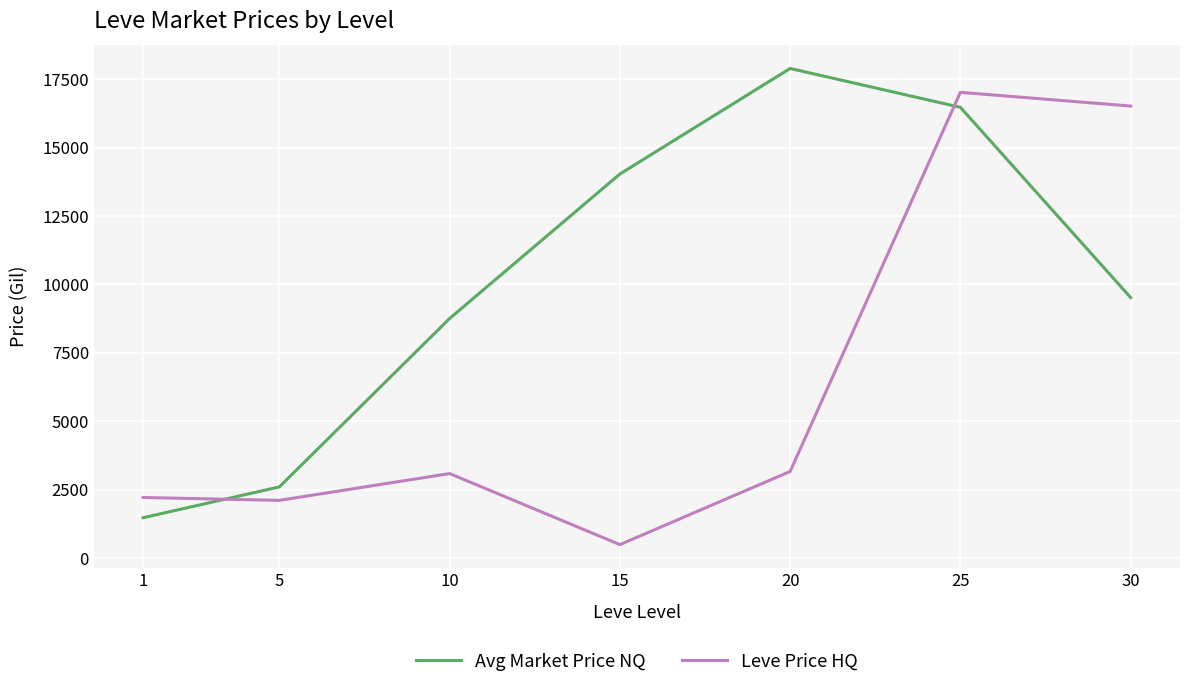

What is the difference between the highest and lowest values at 1?

738